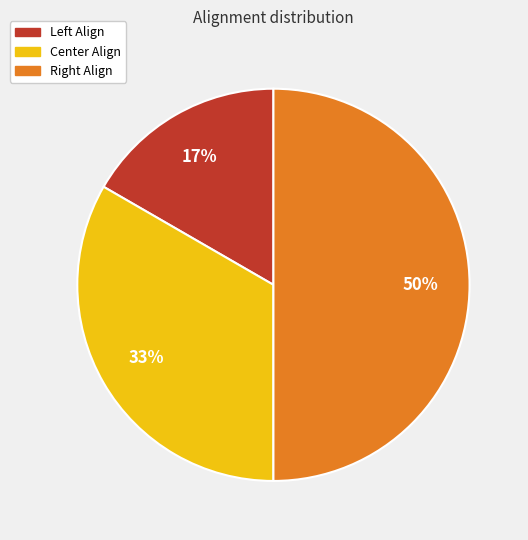

Rank the categories by value from highest to lowest.

Right Align, Center Align, Left Align